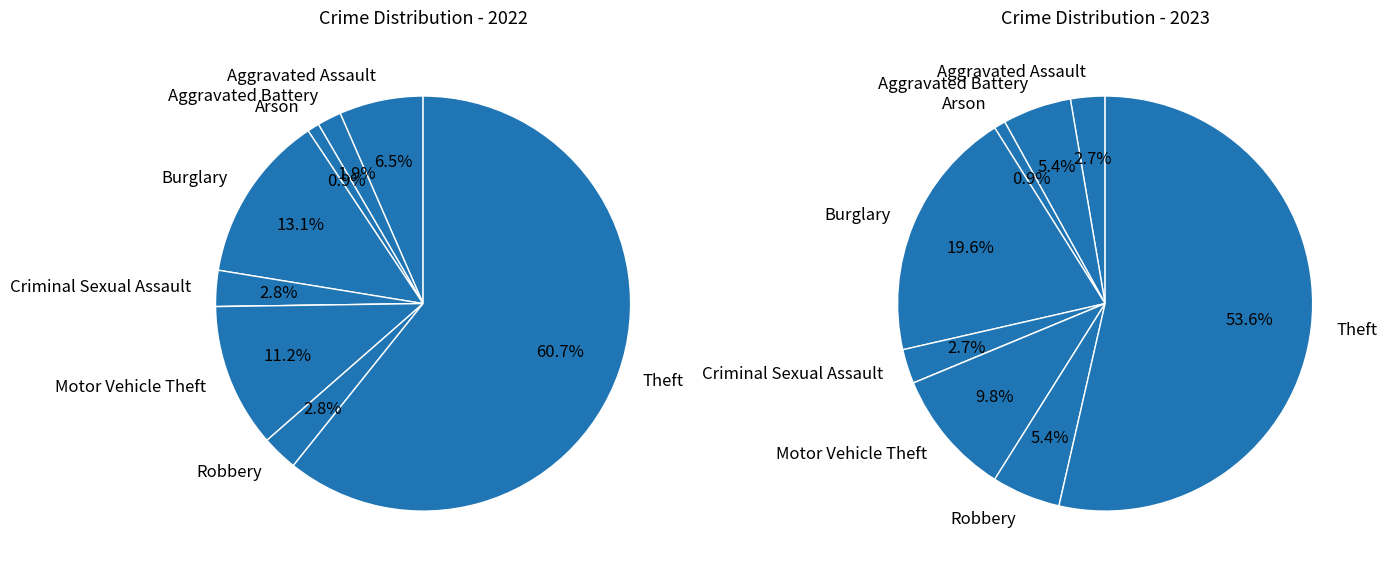

At Motor Vehicle Theft, list the series in order from largest to smallest.

values_2022, values_2023